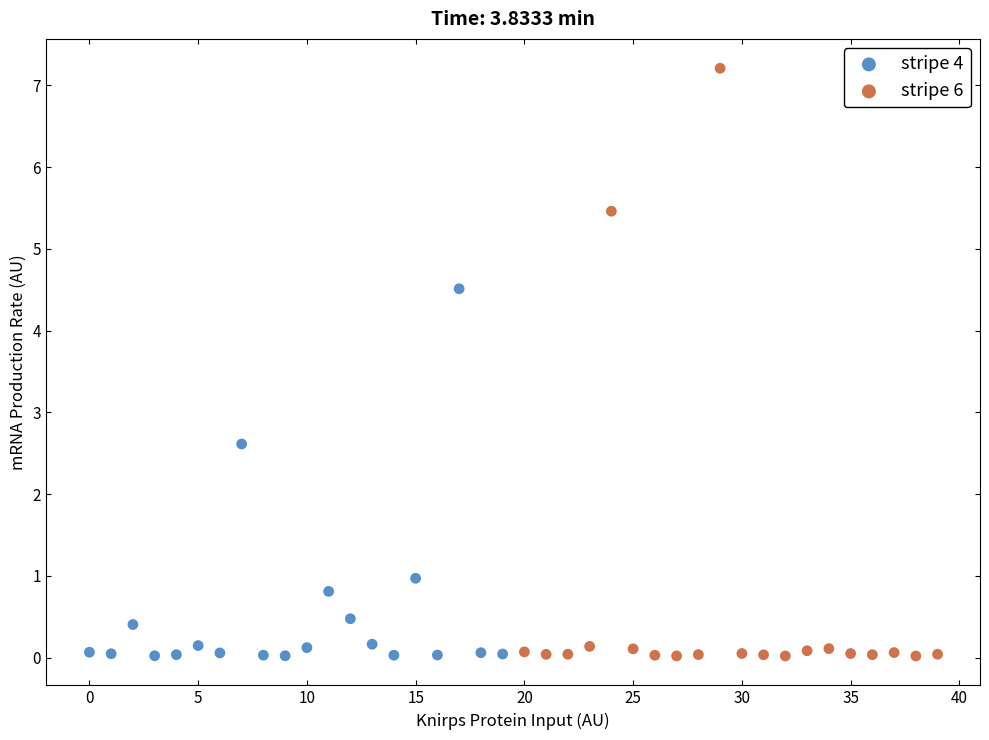

Which series contains the highest Y value?

stripe 6